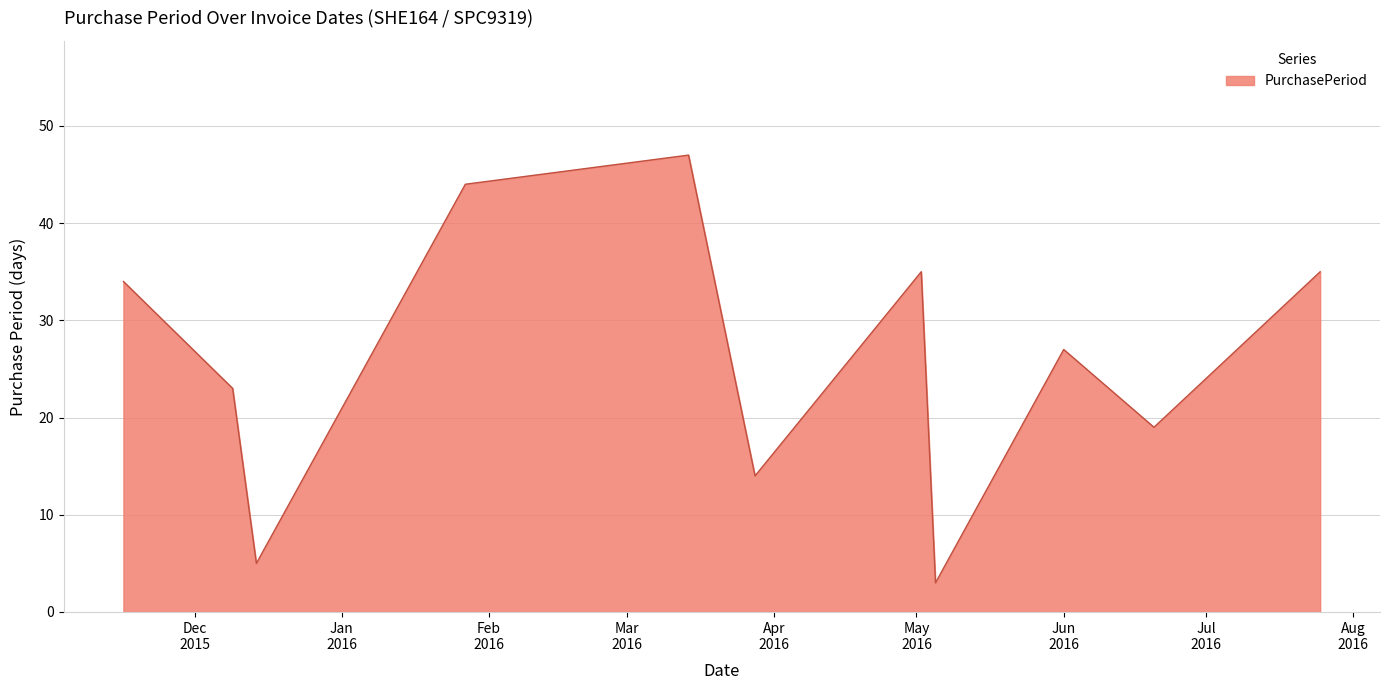

What is the difference between the maximum and minimum values?

44